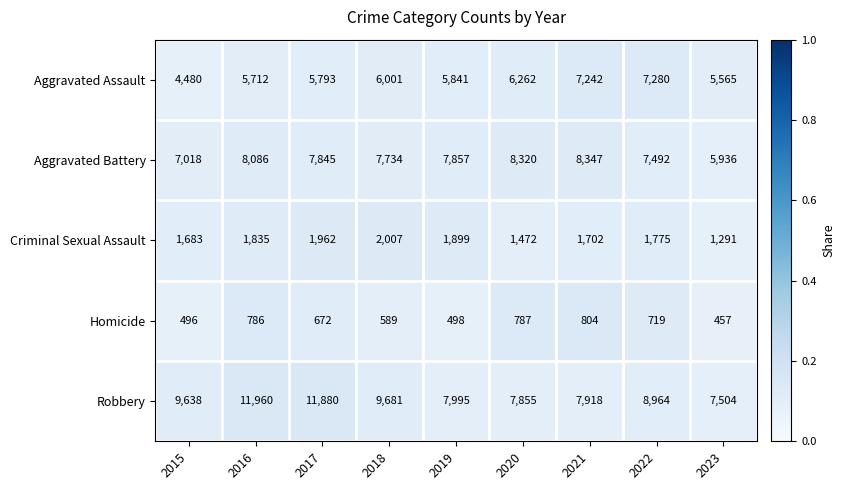

Rank the series by their maximum value, from highest to lowest.

Robbery, Aggravated Battery, Aggravated Assault, Criminal Sexual Assault, Homicide